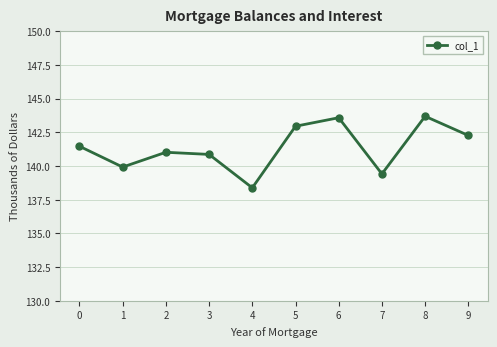

Is it true that the value at 4 is 87.0?

False